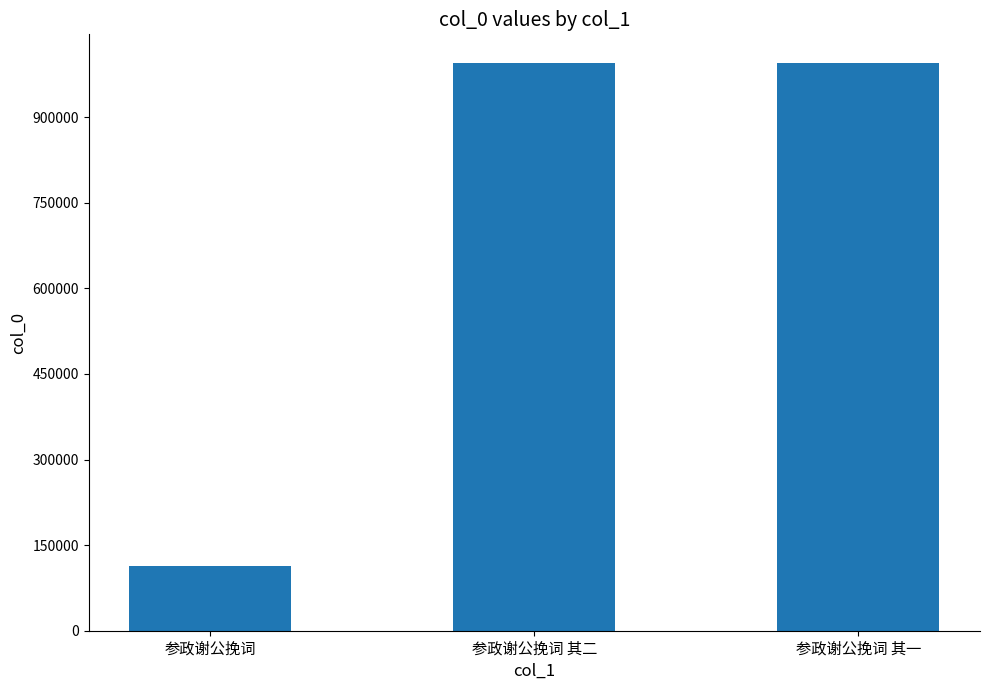

What is the change in value from 参政谢公挽词 to 参政谢公挽词 其二?

+882520